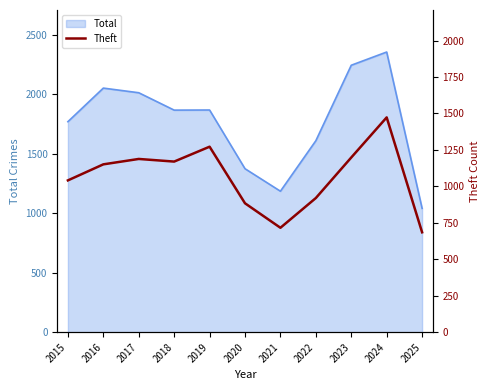

Reading left to right, extract all data points from this chart.

1041	1151	1188	1170	1272	884	716	920	1198	1473	685